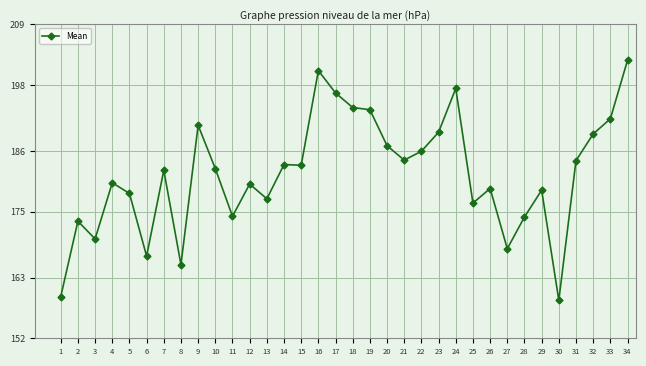

What is the value of the 6th point from the left?

166.9